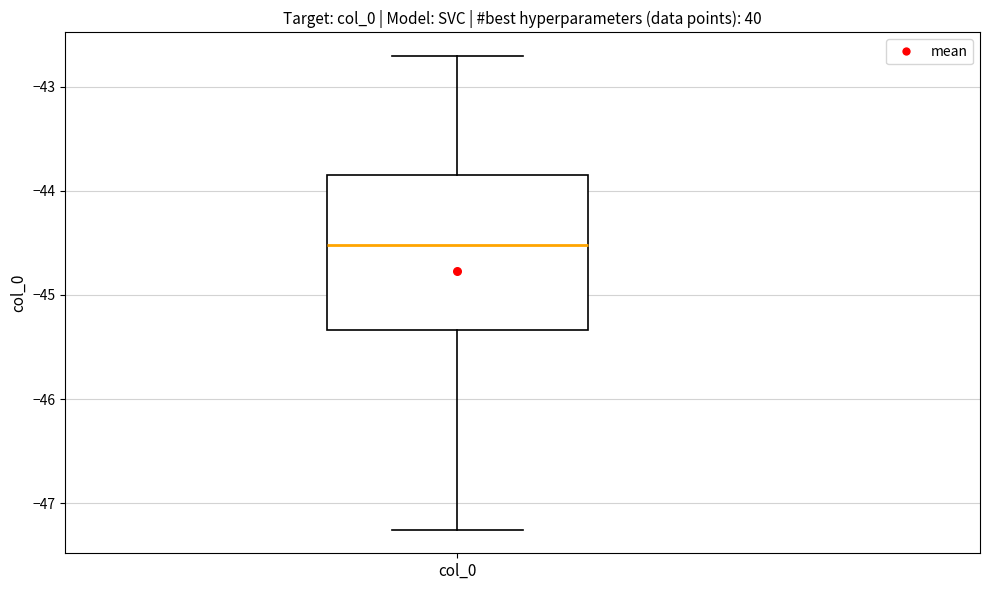

Where is the lower edge of the box for col_0 on the y-axis? The values are not printed on the chart, so give them approximately, as read against the axis.

-45.3